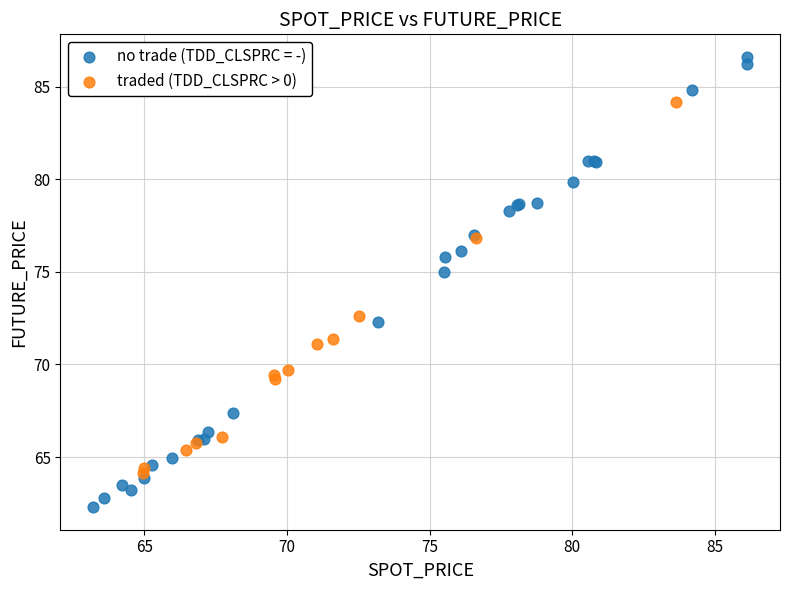

Which series contains the highest Y value?

no trade (TDD_CLSPRC = -)